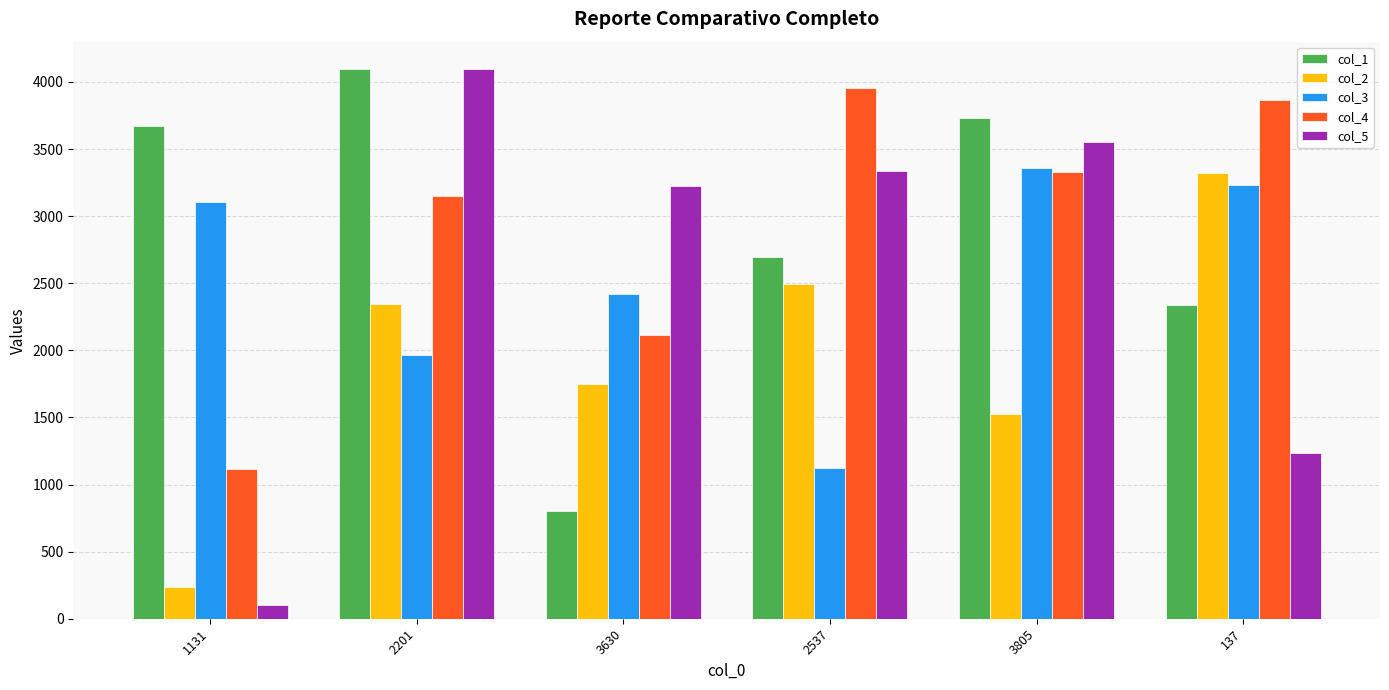

Reading right to left, transcribe all the data shown in this chart.

col_1: 137=2341	3805=3732	2537=2699	3630=803	2201=4095	1131=3673
col_2: 137=3321	3805=1524	2537=2497	3630=1746	2201=2342	1131=234
col_3: 137=3232	3805=3357	2537=1121	3630=2422	2201=1965	1131=3103
col_4: 137=3864	3805=3331	2537=3956	3630=2111	2201=3150	1131=1118
col_5: 137=1234	3805=3555	2537=3333	3630=3222	2201=4095	1131=99